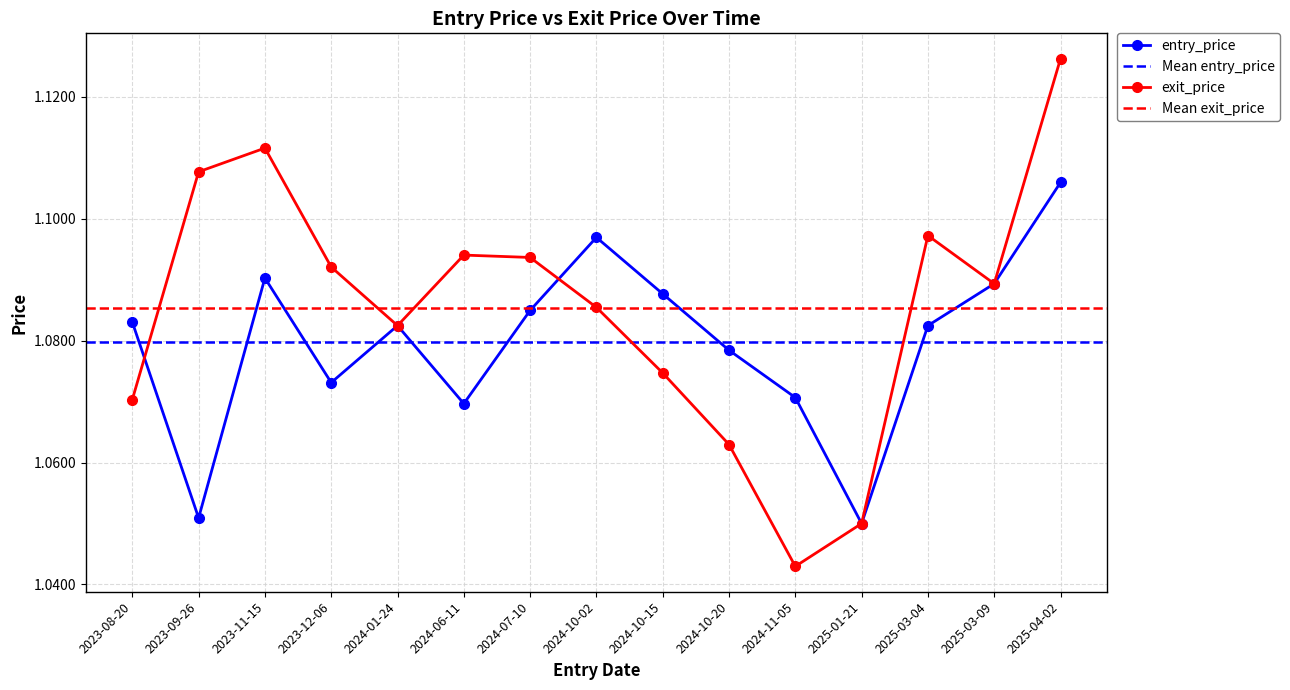

What position from the right is 2024-07-10?

9